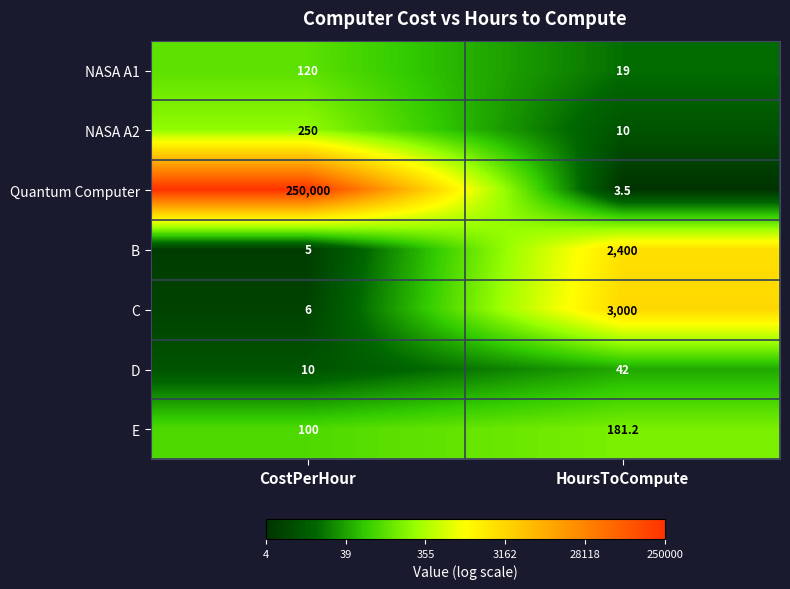

Which series has the largest total across all categories?

Quantum Computer